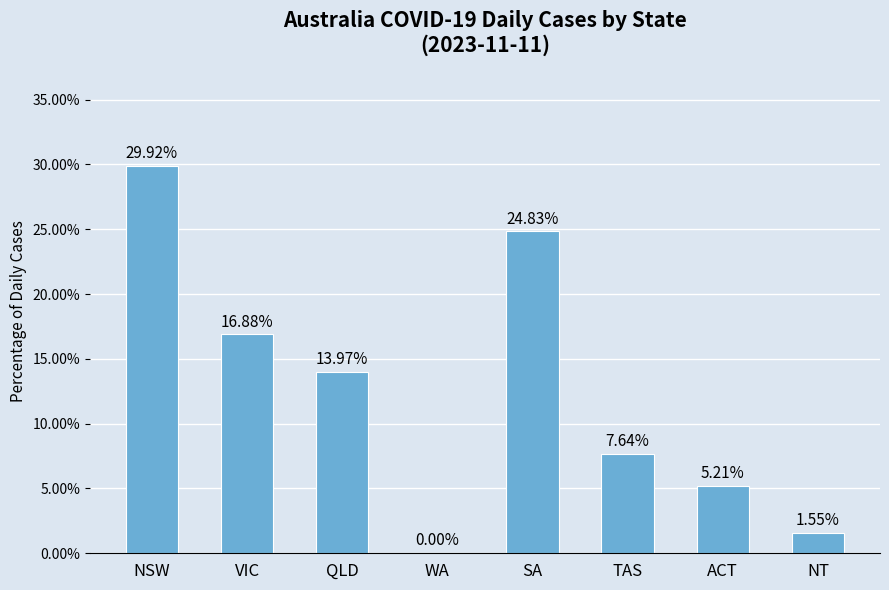

Which has a higher value, ACT or VIC?

VIC